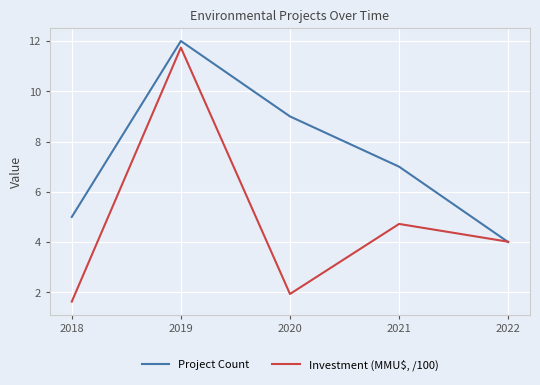

What are all the series names shown in the legend?

Project Count, Investment (MMU$, /100)